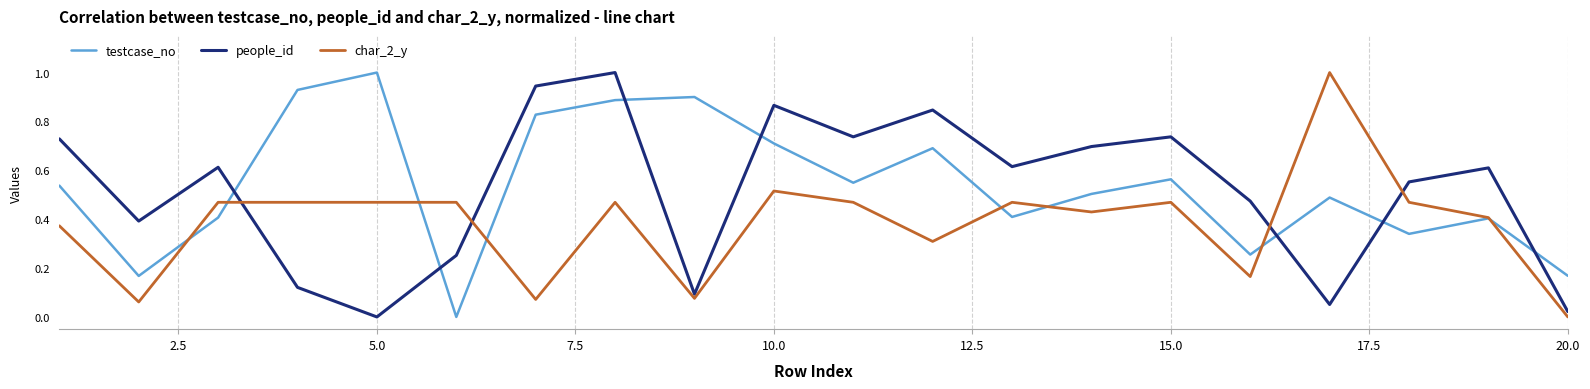

How many intersections are there between testcase_no and char_2_y?

8